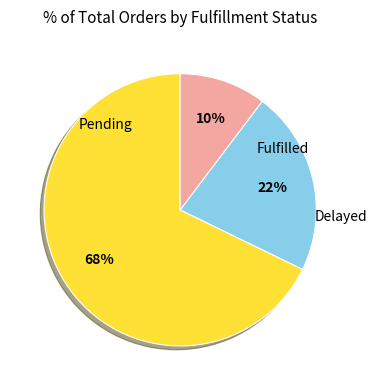

Does any single category account for the majority?

Yes